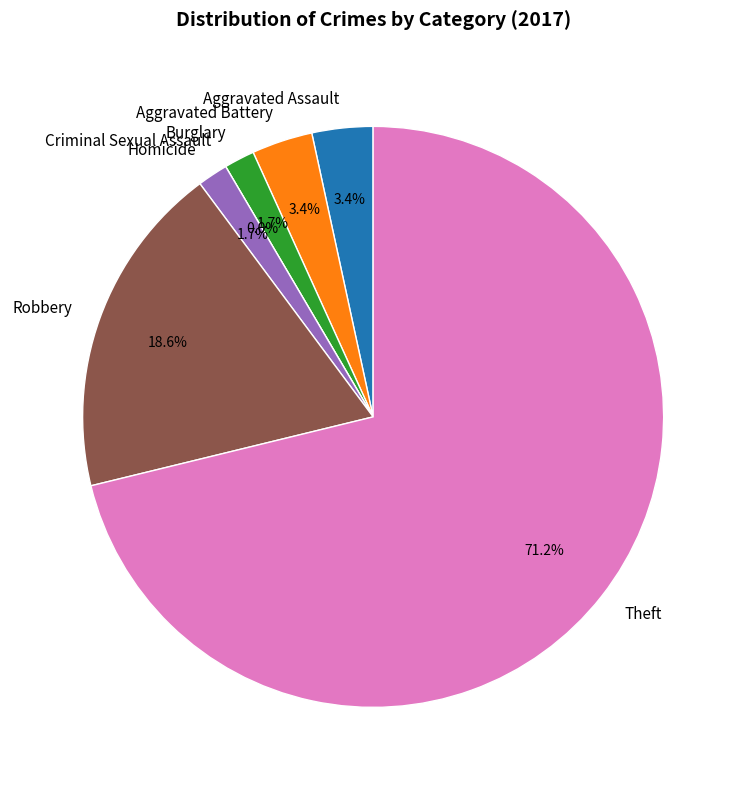

Is Aggravated Assault the majority of the pie?

No